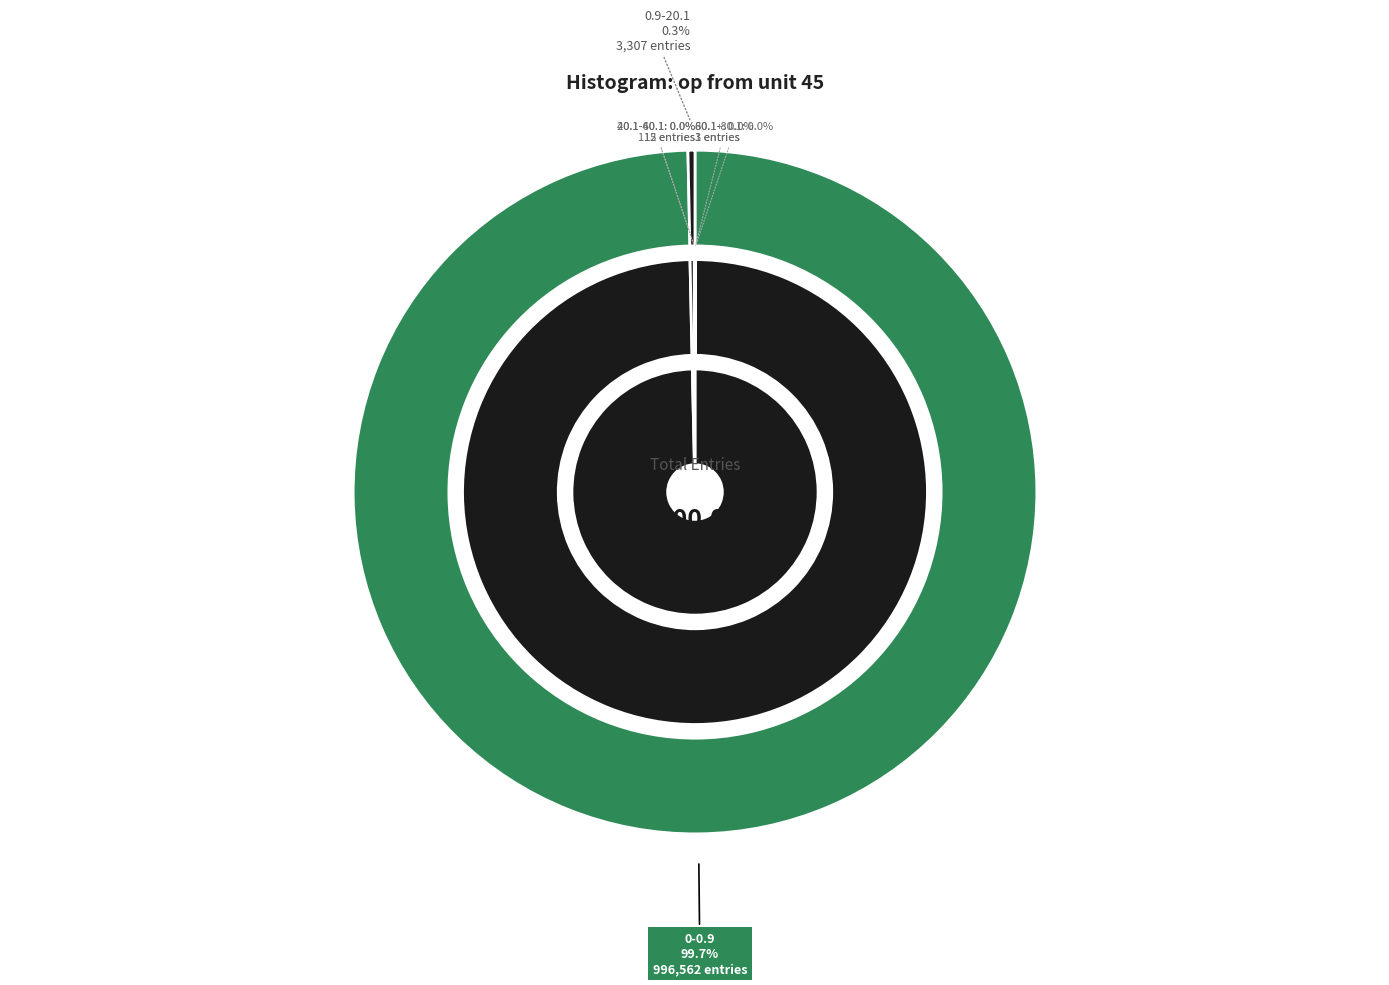

Does any single category account for the majority?

Yes